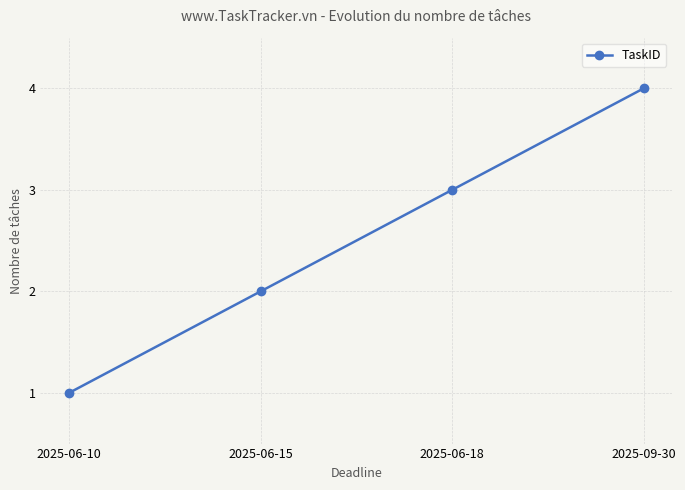

What is the difference between the maximum and second lowest values?

2